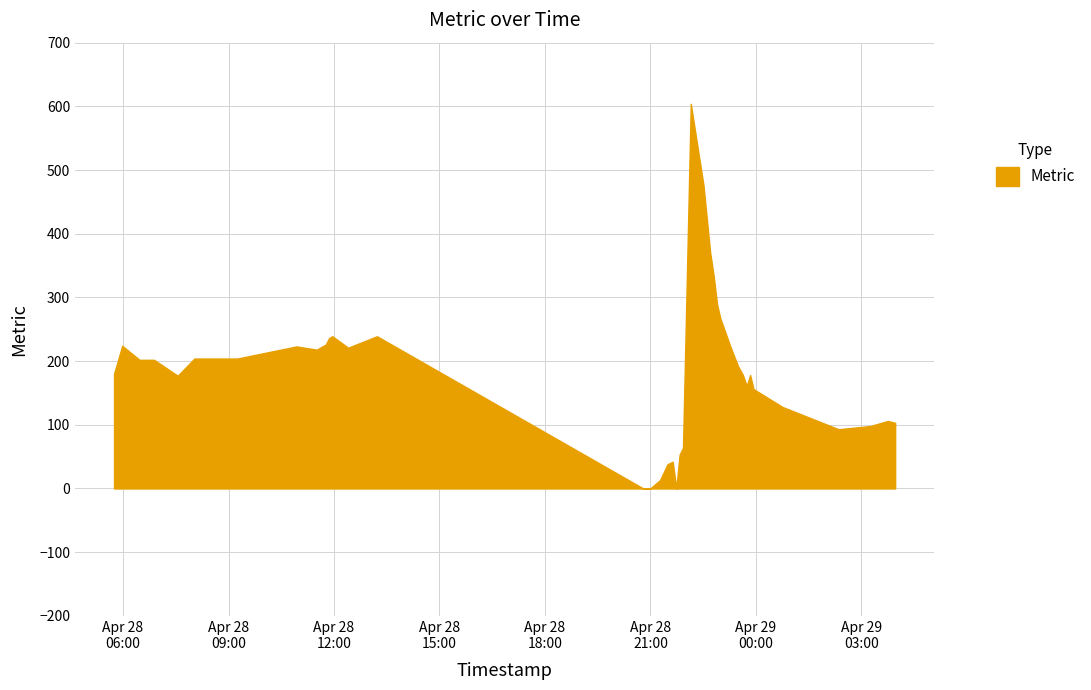

How many points are lower than both their immediate neighbors (excluding endpoints)?

6